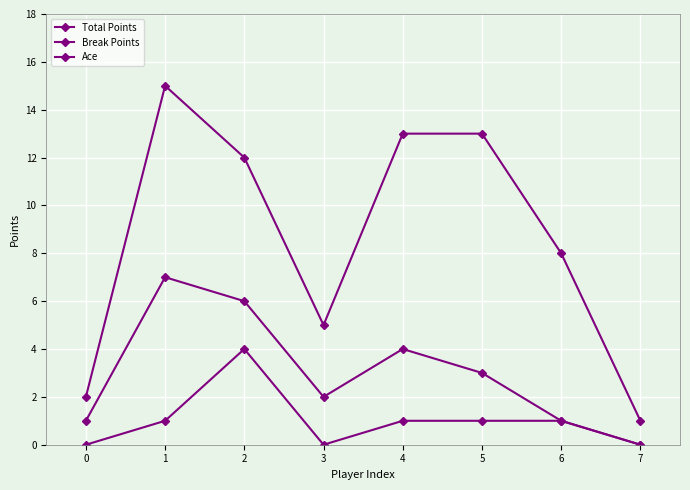

How many lines are shown in the chart?

3